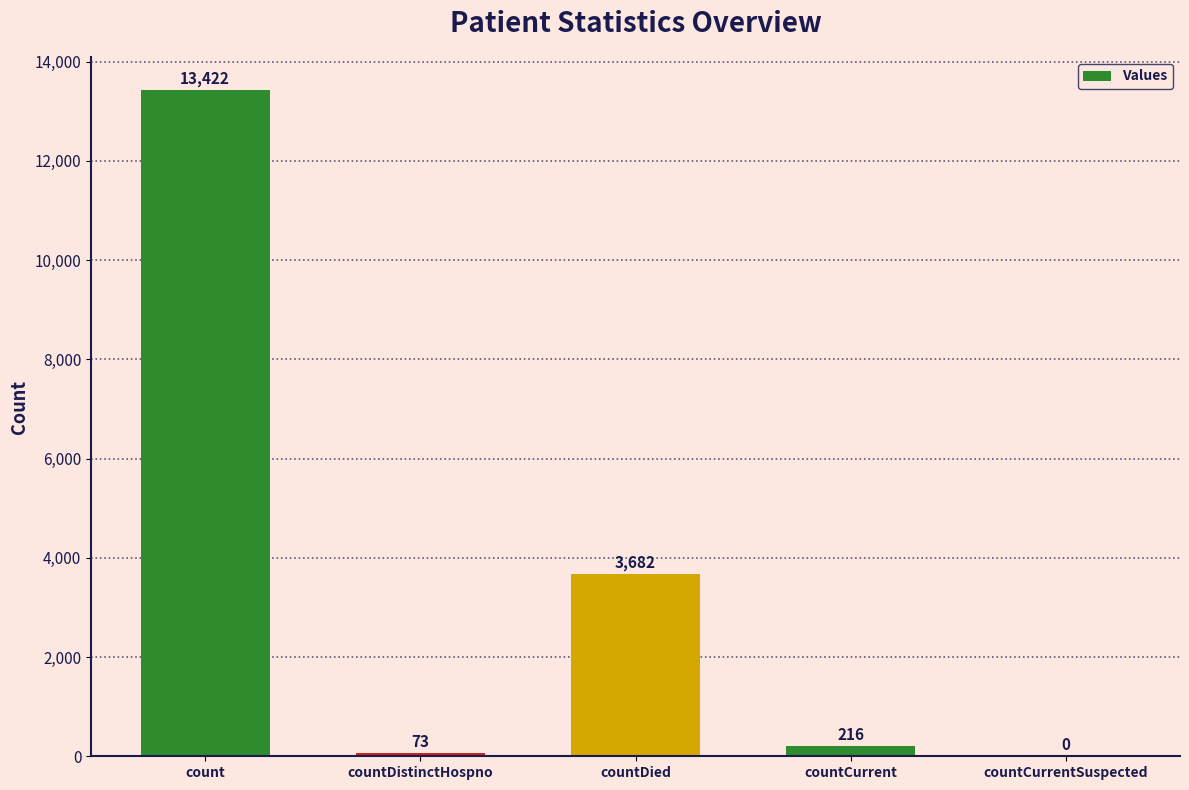

The value at count is 6170. True or false?

False